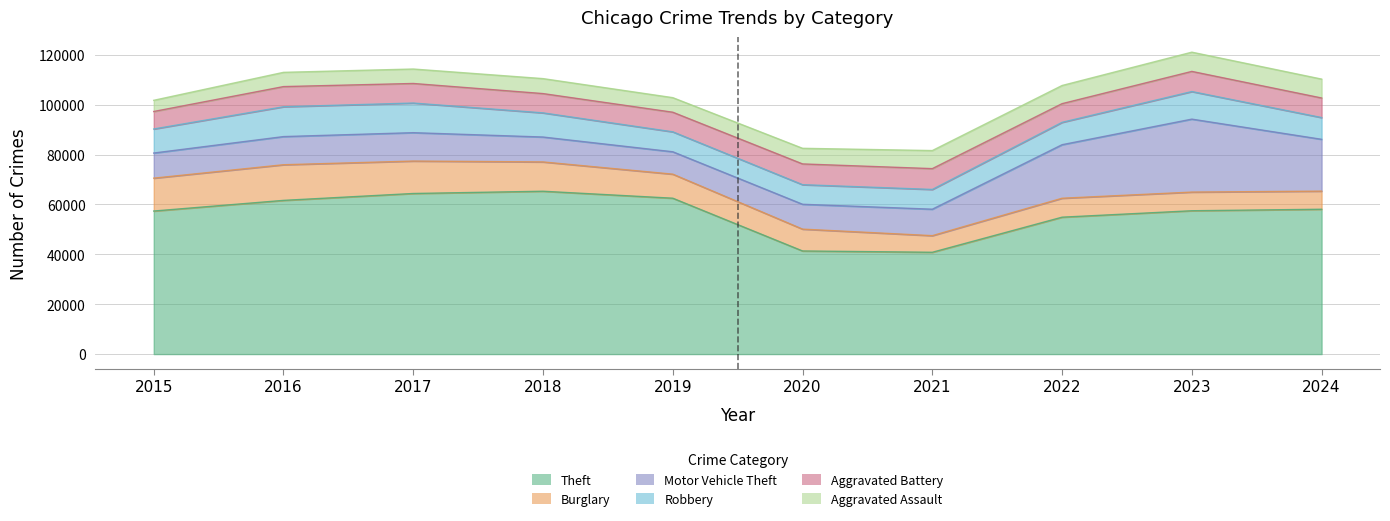

Is the value of Motor Vehicle Theft at 2015 greater than the value of Burglary at 2019?

Yes